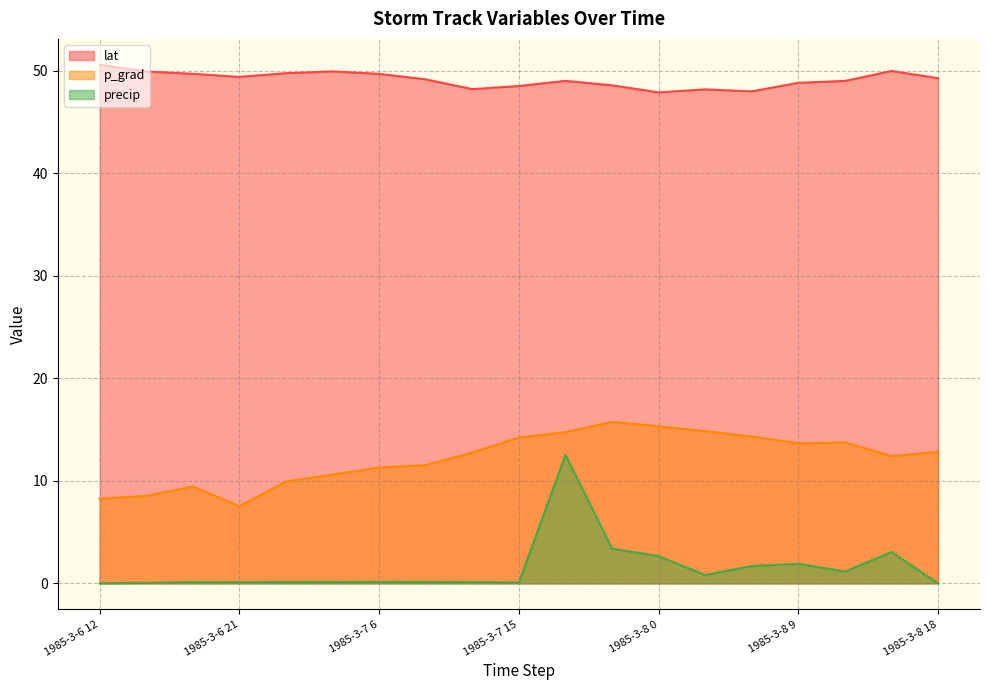

Which series has the largest total across all categories?

lat